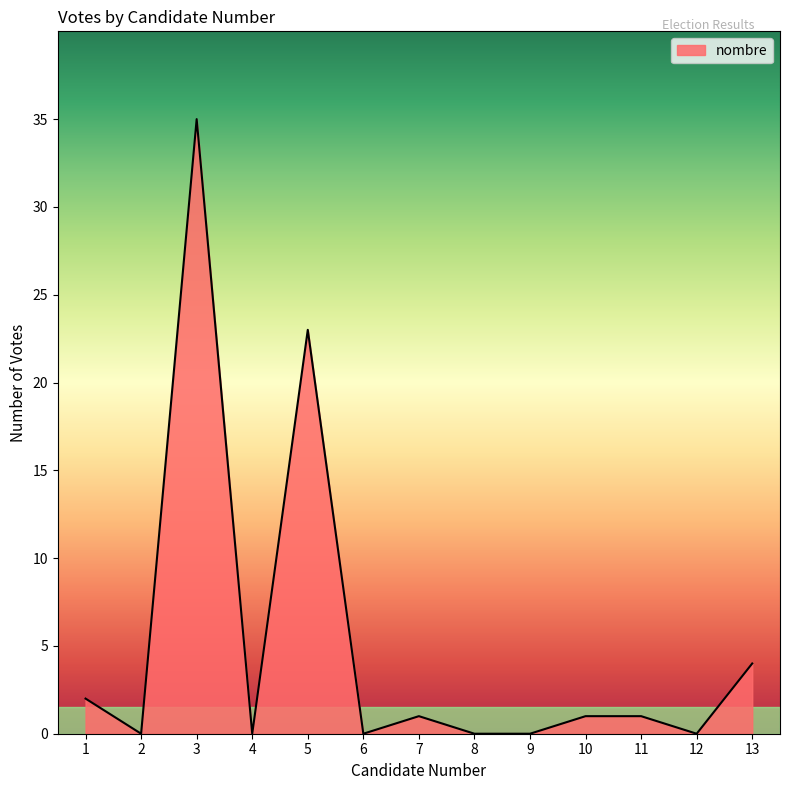

Which label corresponds to the largest value in the chart?

3